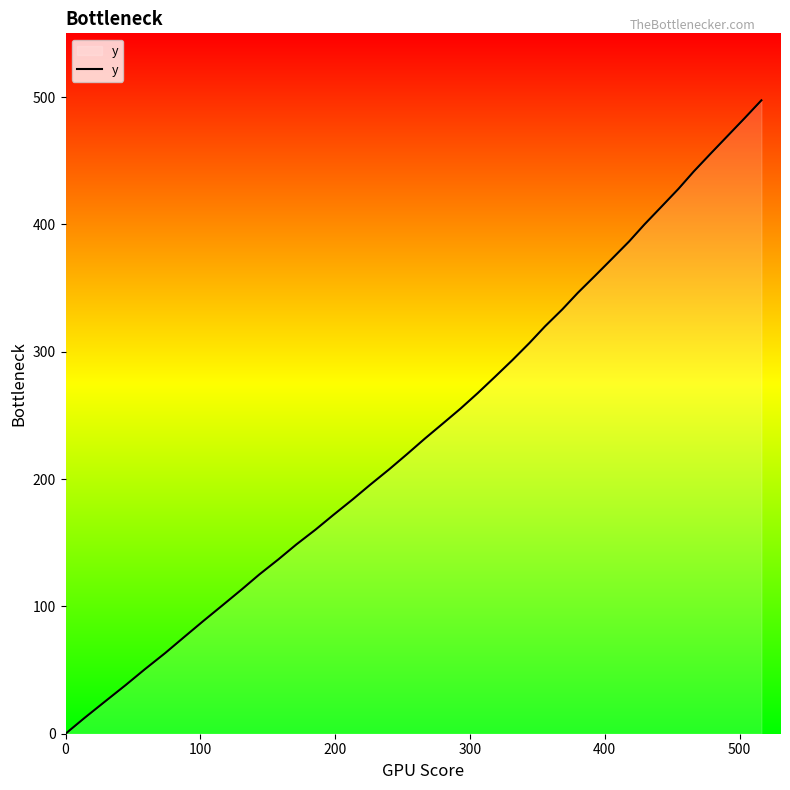

What is the difference between the maximum and minimum values?

497.4